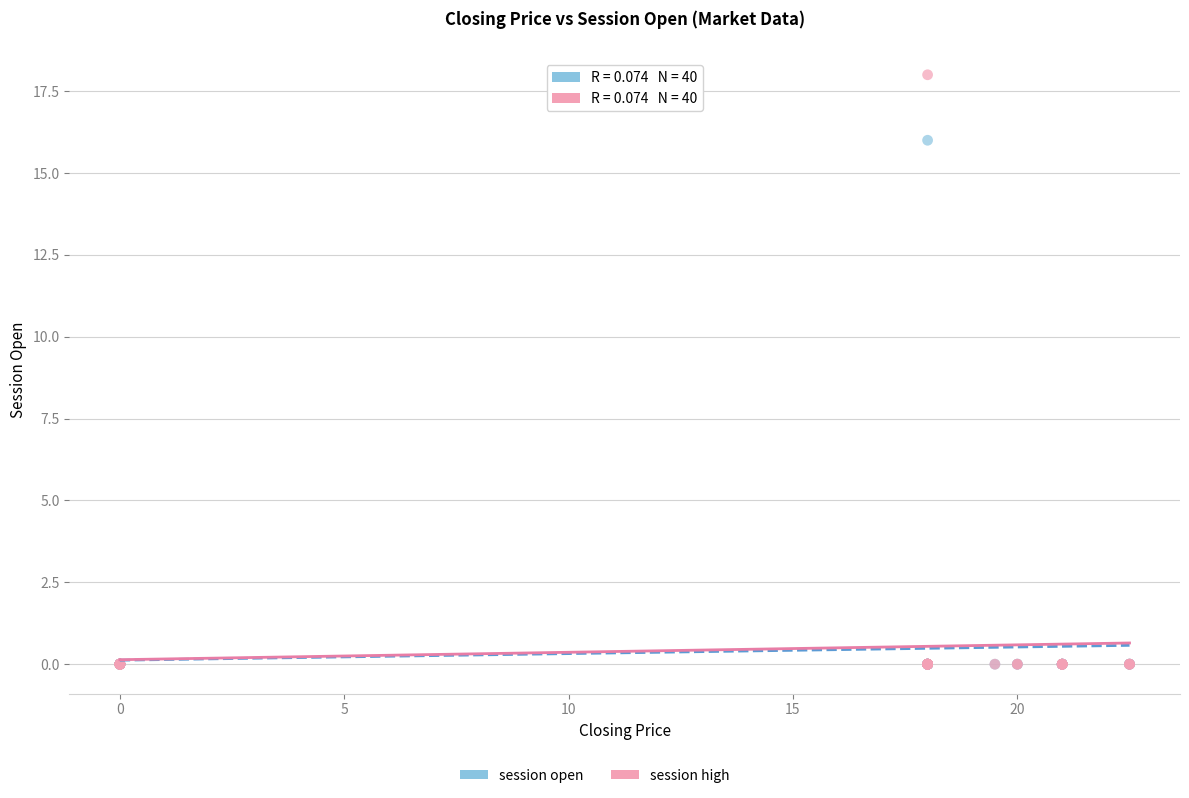

Across all series, what Y value is closest to 9?

16